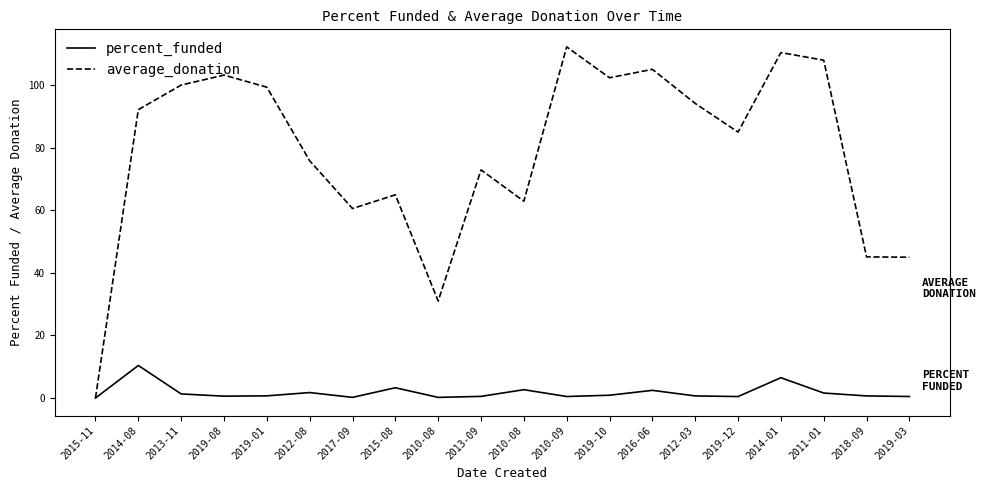

Rank the series by their maximum value, from lowest to highest.

percent_funded, average_donation